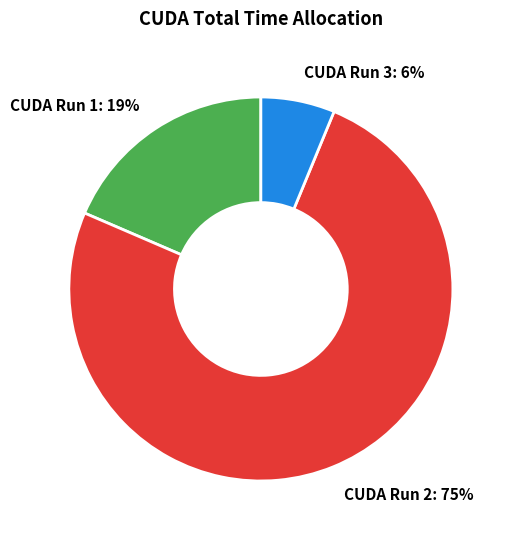

Is there any slice that represents more than half of the pie?

Yes